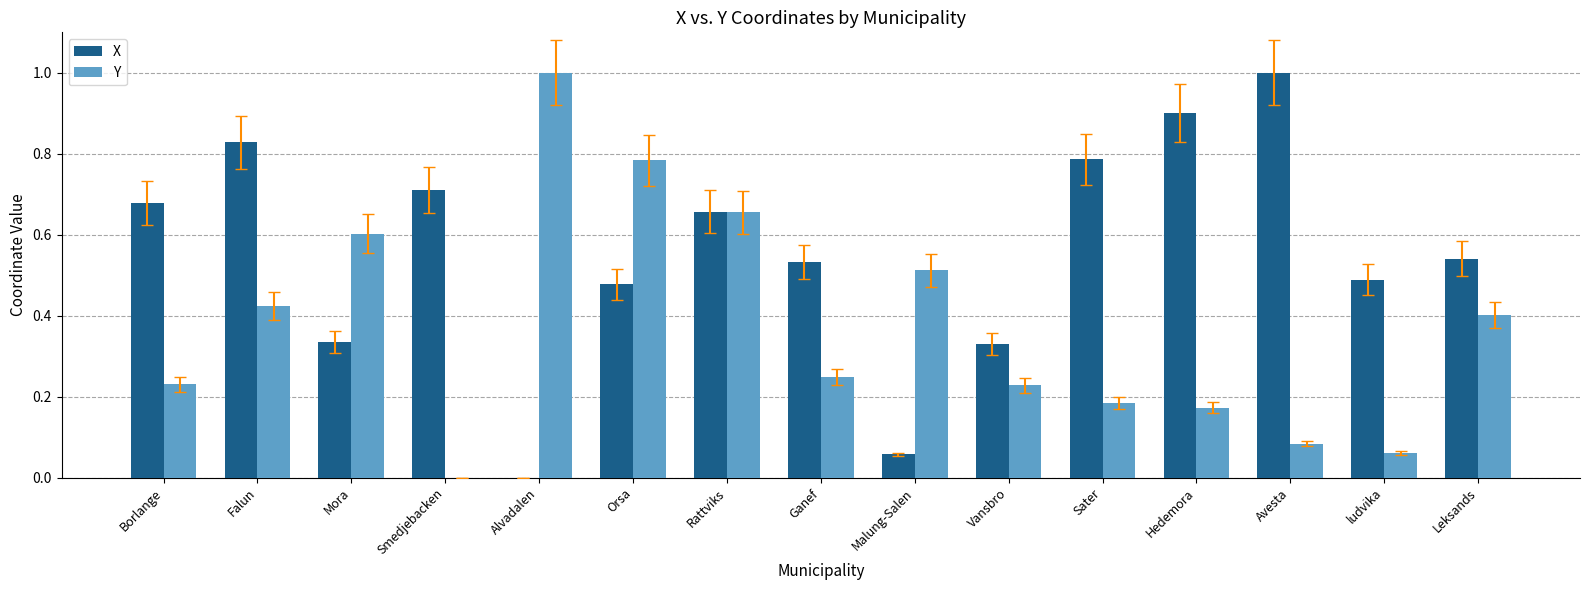

What is the sum of all Y values?

5.6